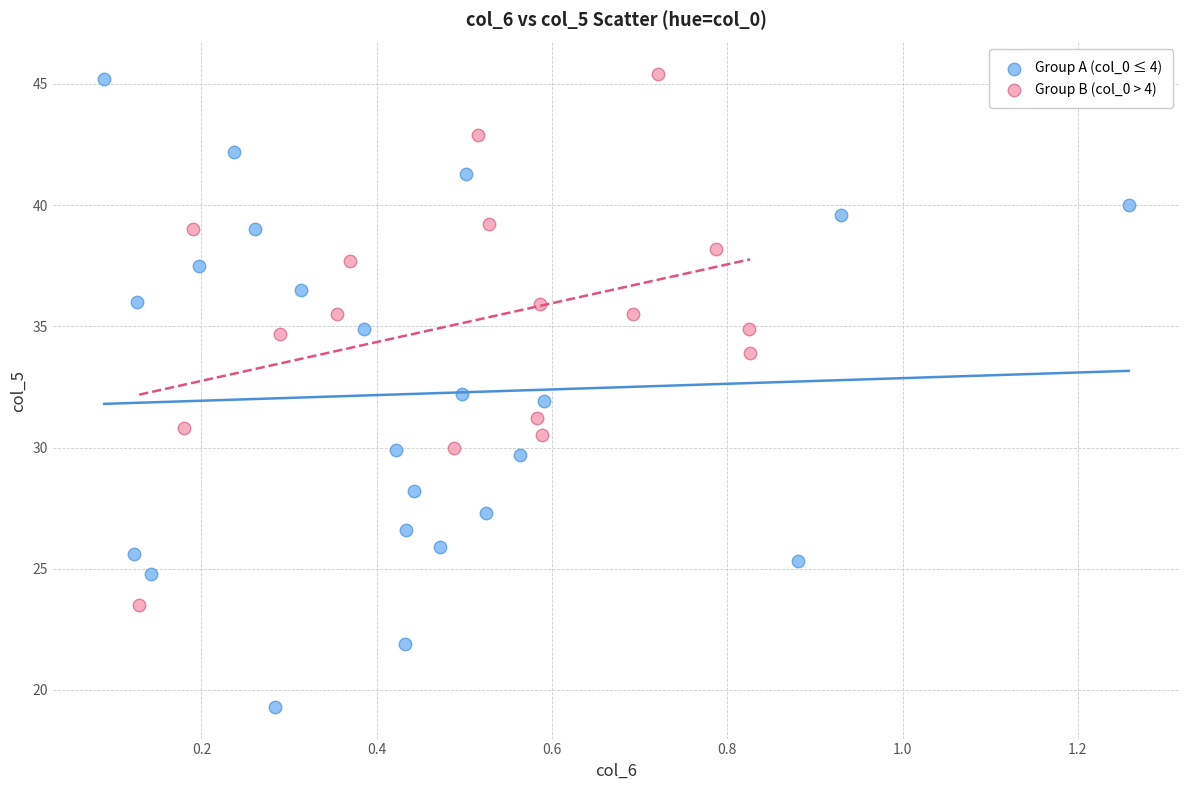

Which series has the largest Y range (max minus min)?

Group A (col_0 ≤ 4)